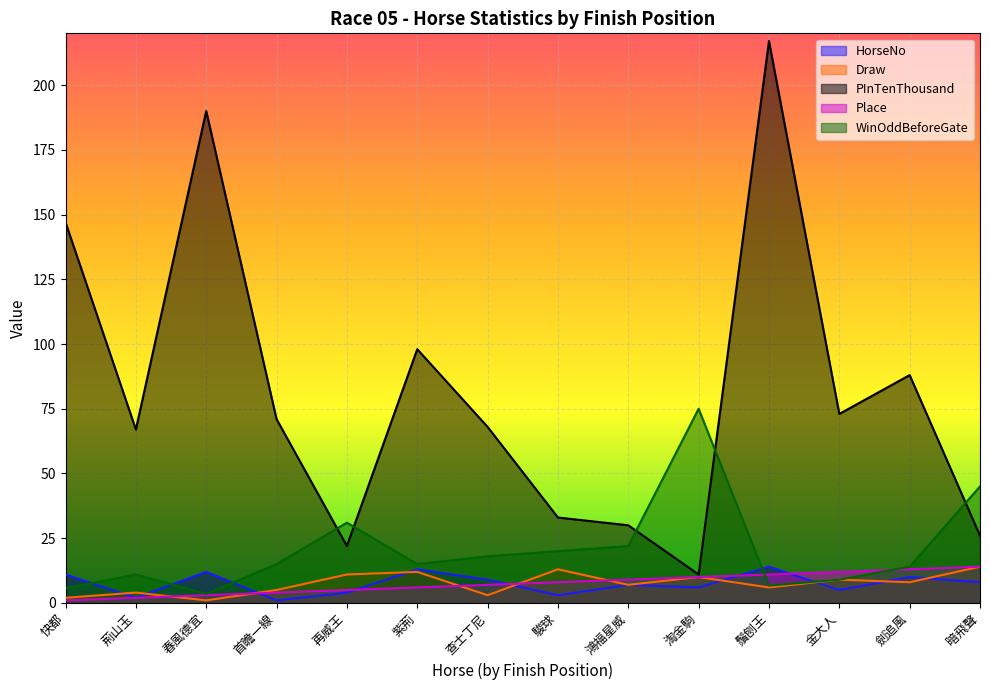

Rank the categories by Draw value from highest to lowest.

暗飛聲, 駿球, 紫荊, 再威王, 淘金駒, 金大人, 劍追風, 鴻福星威, 鬚刨王, 首瞻一線, 荊山玉, 查士丁尼, 快都, 春風德宜